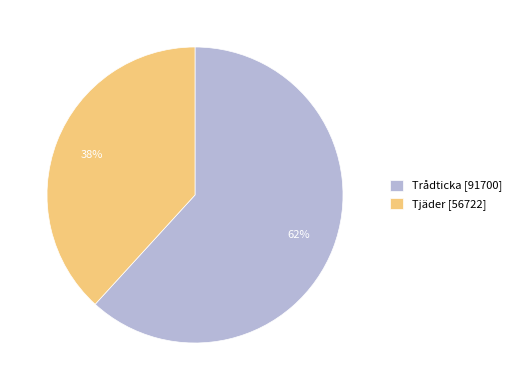

To the nearest percent, what is the combined percentage of Tjäder [56722] and Trådticka [91700]?

100%